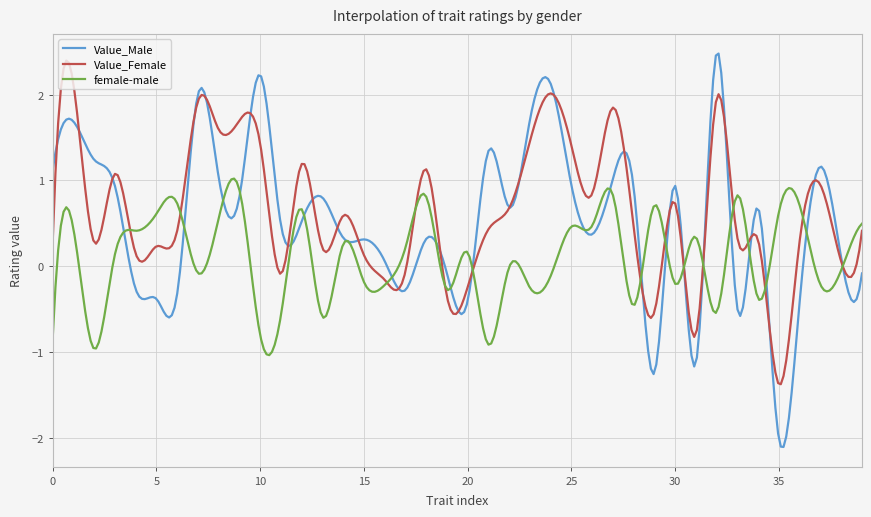

What is the maximum value shown in the chart?

2.5